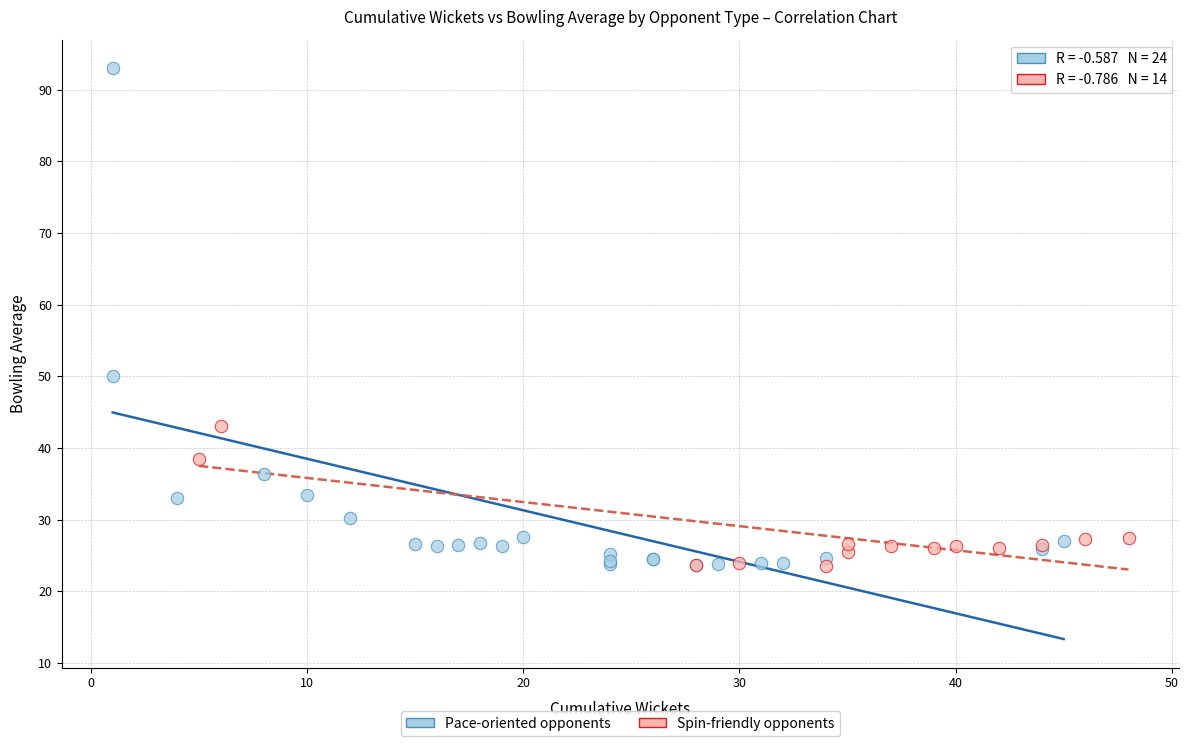

Which series reaches the maximum Y coordinate?

Pace-oriented opponents